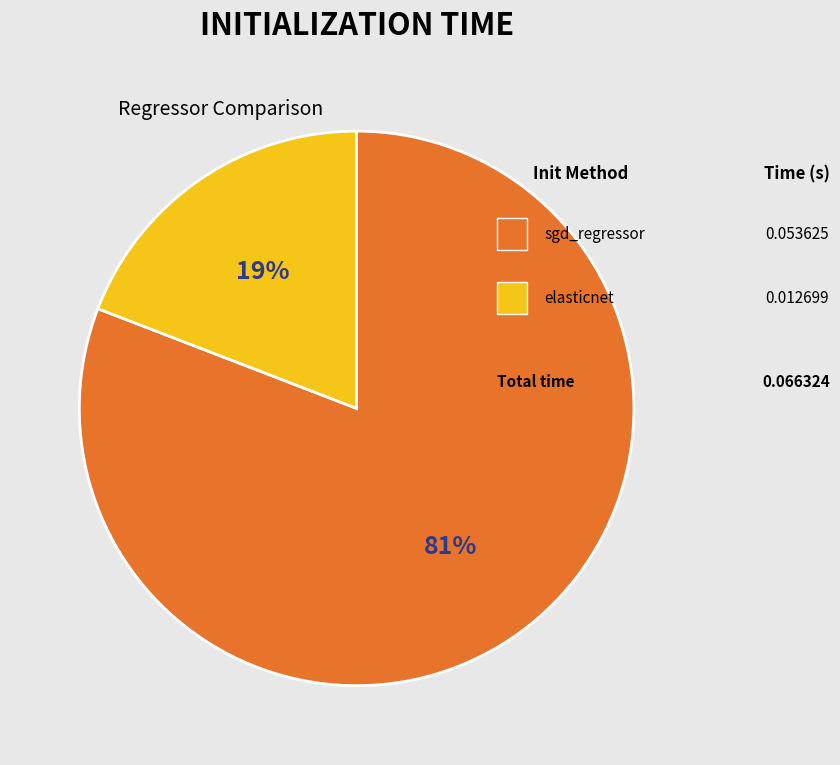

Is there a majority slice in this chart?

Yes